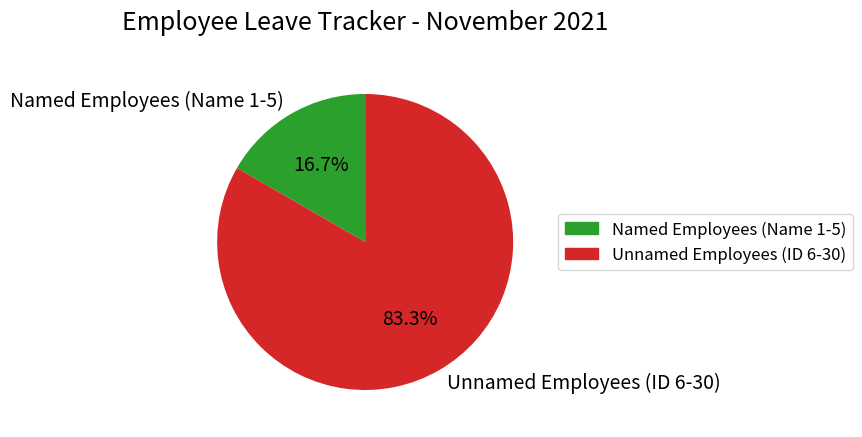

Which category accounts for the majority?

Unnamed Employees (ID 6-30)